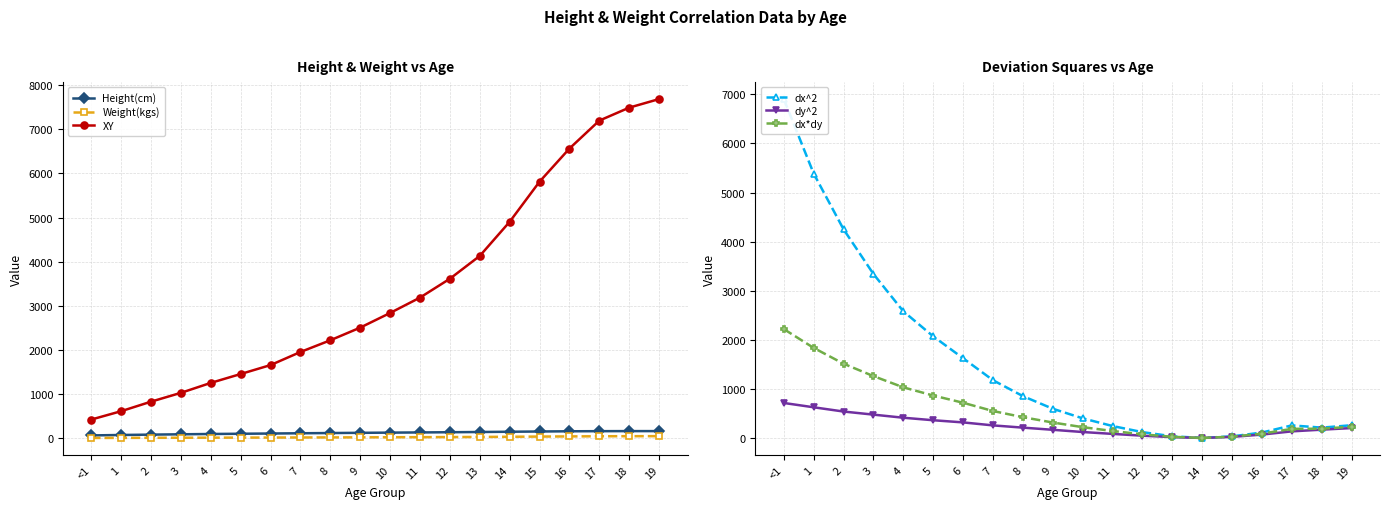

True or false: Weight(kgs) has more than 1 interior local peaks.

False